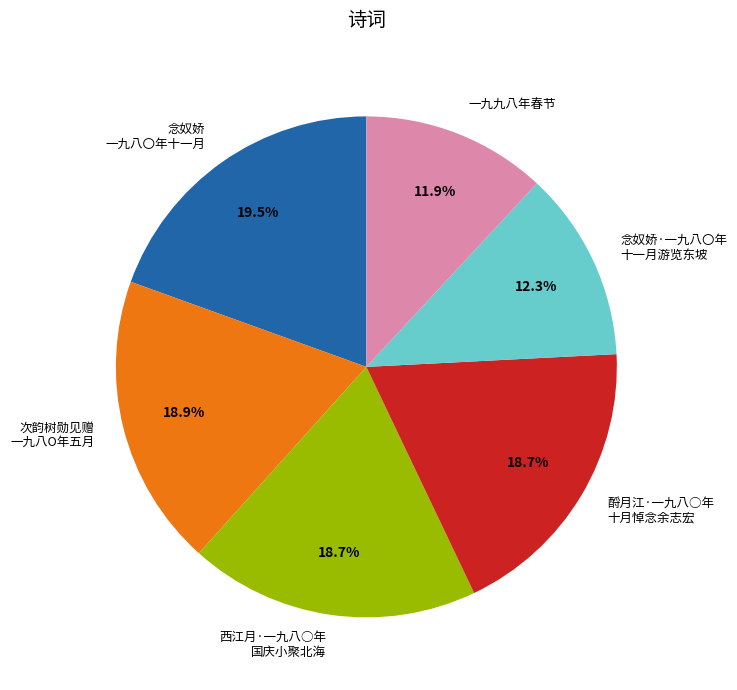

Does any single category account for the majority?

No